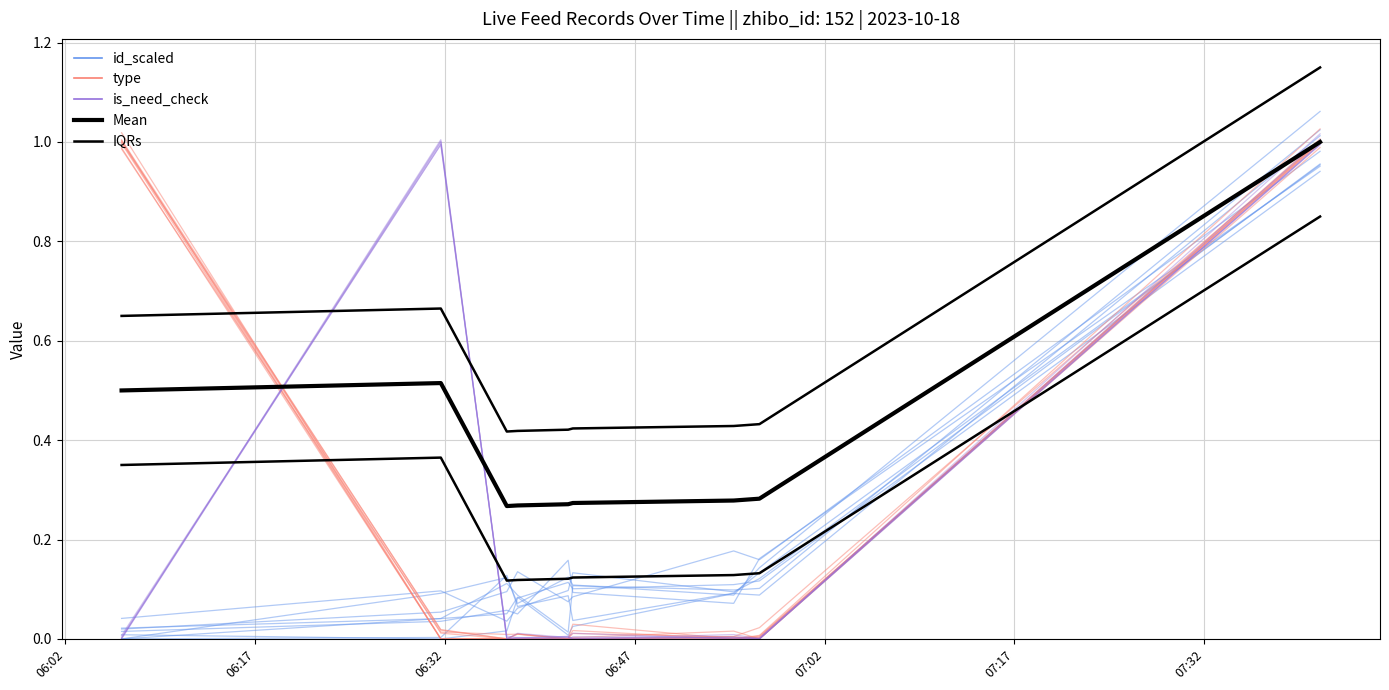

The value of Mean at 06:32 is 0.1. True or false?

False